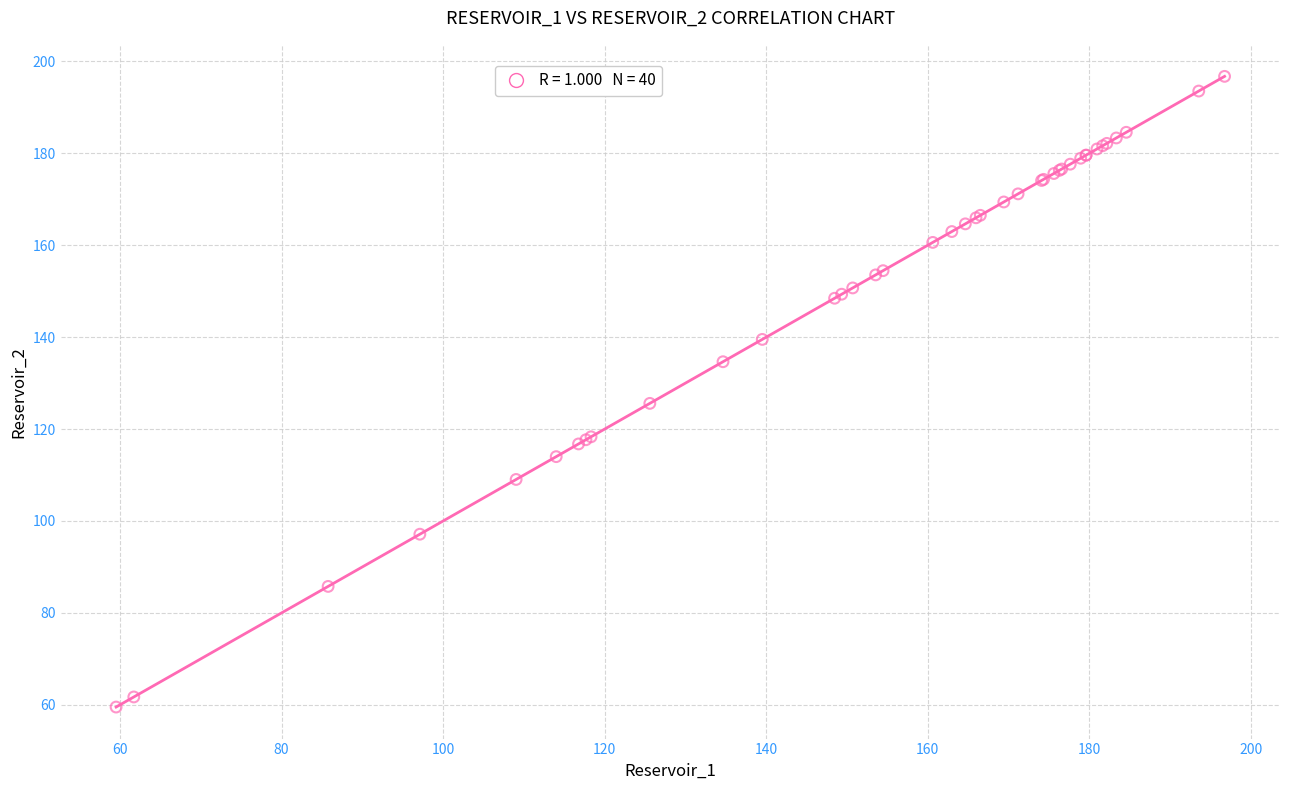

What Y value in the scatter plot is closest to 128?

125.6